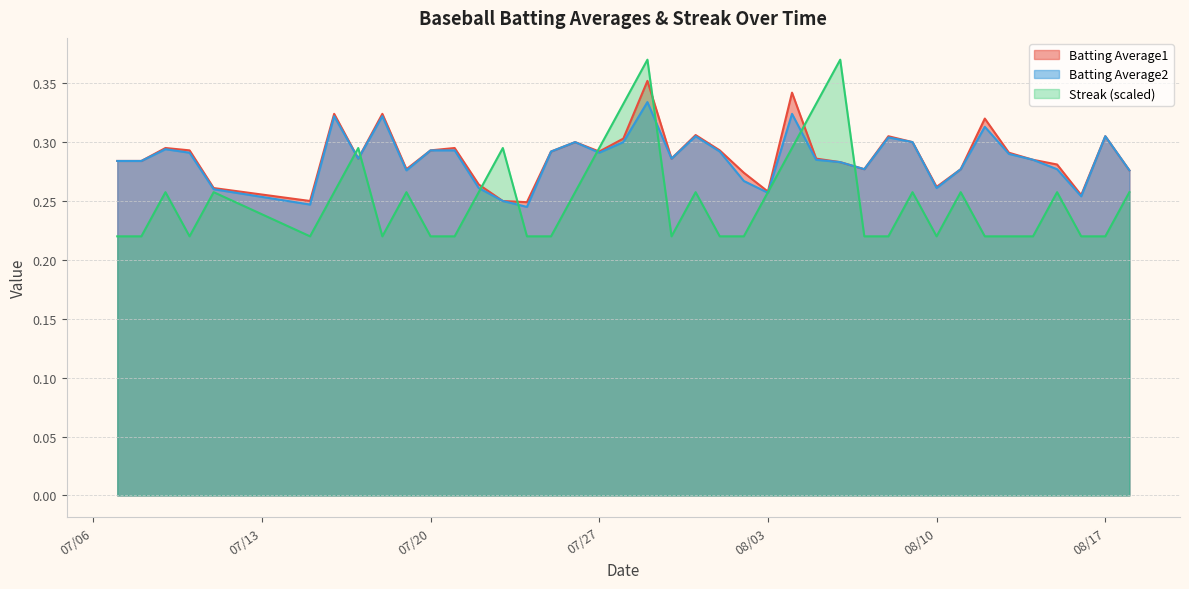

Which label corresponds to the largest value in the chart?

2010-07-29